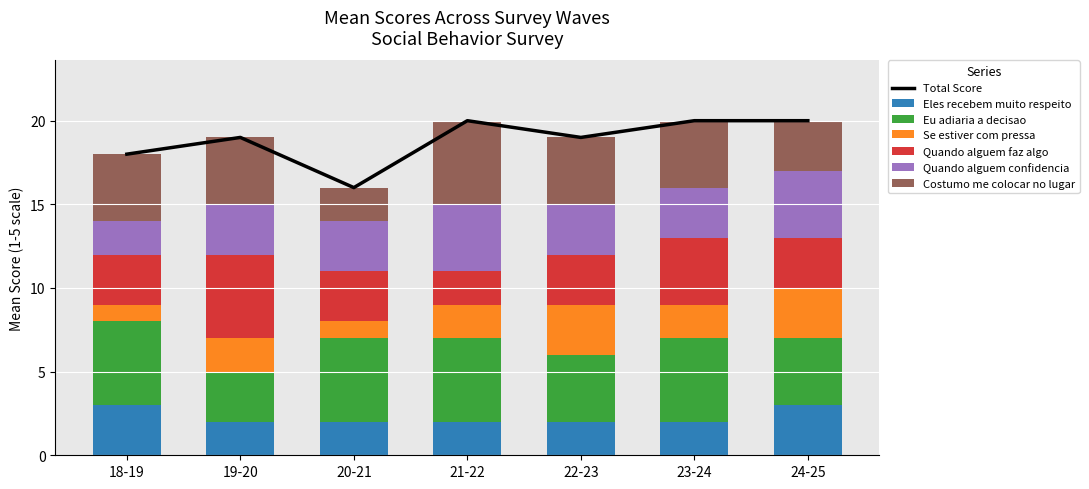

Is it true that Eles recebem muito respeito equals 1 at 19-20?

False